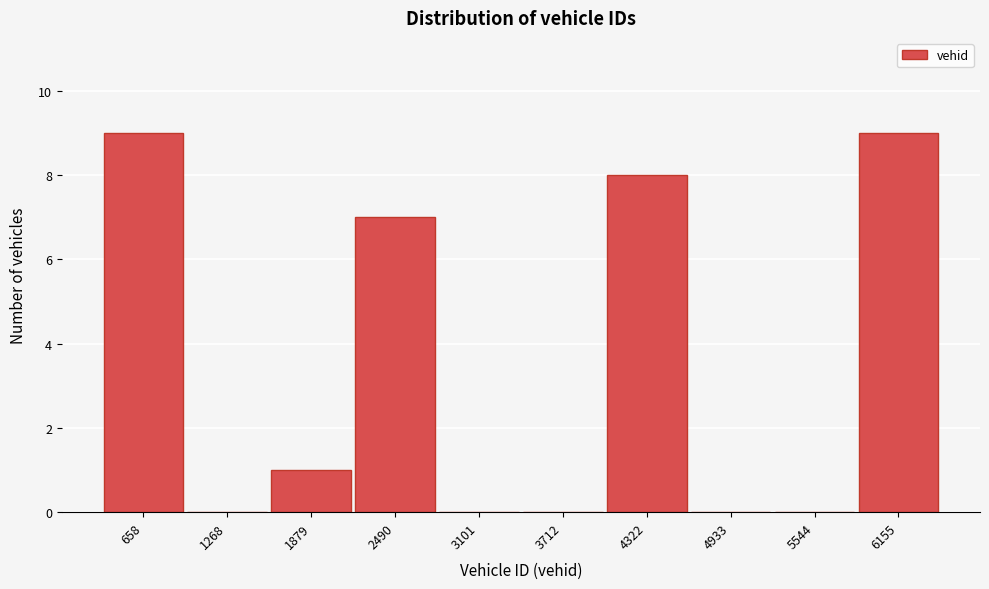

Reading left to right, list all the values displayed in this chart.

658=9	1268=0	1879=1	2490=7	3101=0	3712=0	4322=8	4933=0	5544=0	6155=9